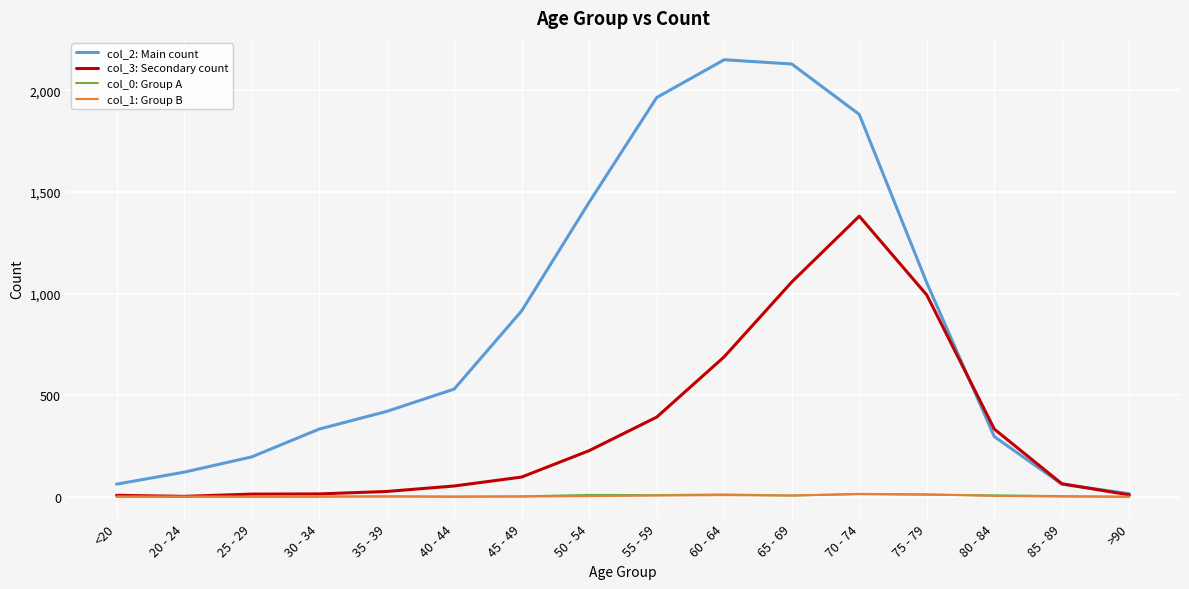

Is the value of col_2: Main count at 25 - 29 greater than the value of col_1: Group B at 75 - 79?

Yes